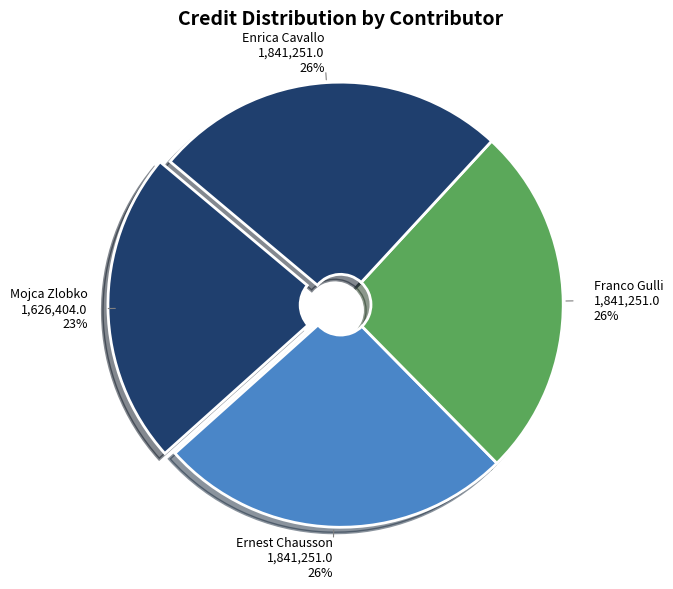

To the nearest percent, what portion does Enrica Cavallo represent?

26%